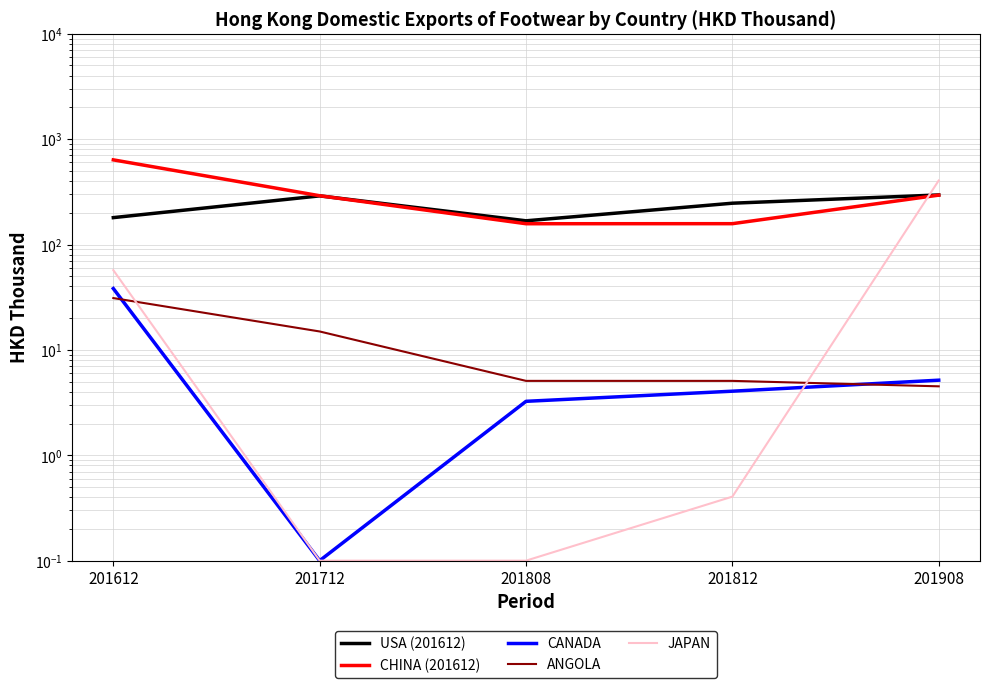

The JAPAN series shows 93.9 at 201612. True or false?

False